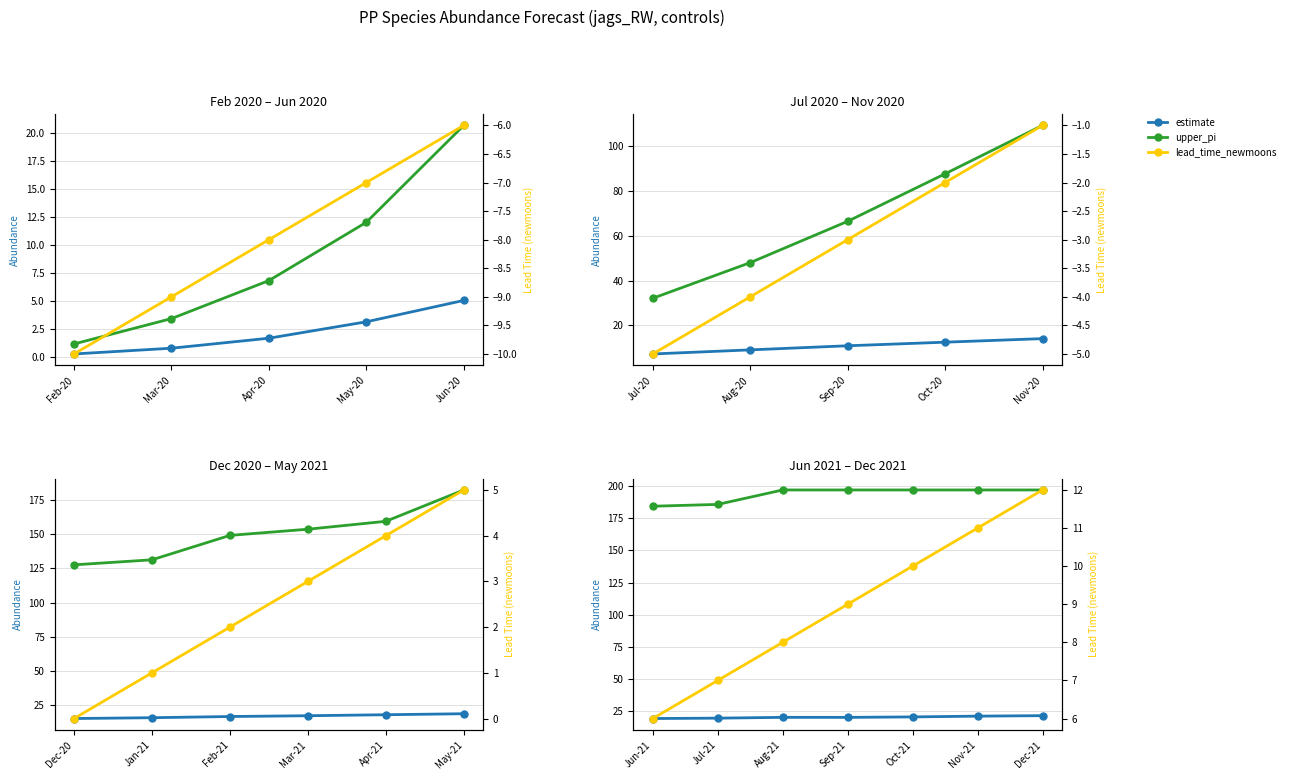

What is the sum of all upper_pi values?

1354.5